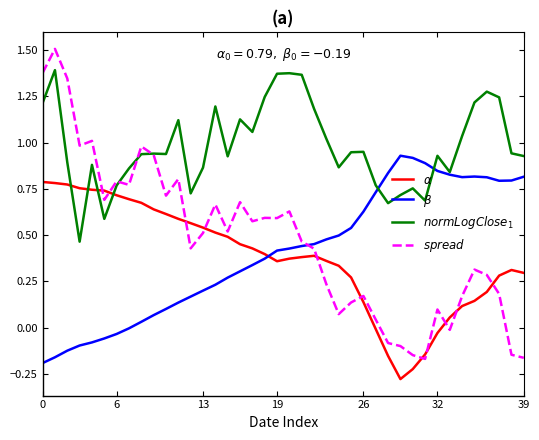

At which category does $\beta$ reach its first local peak?

29